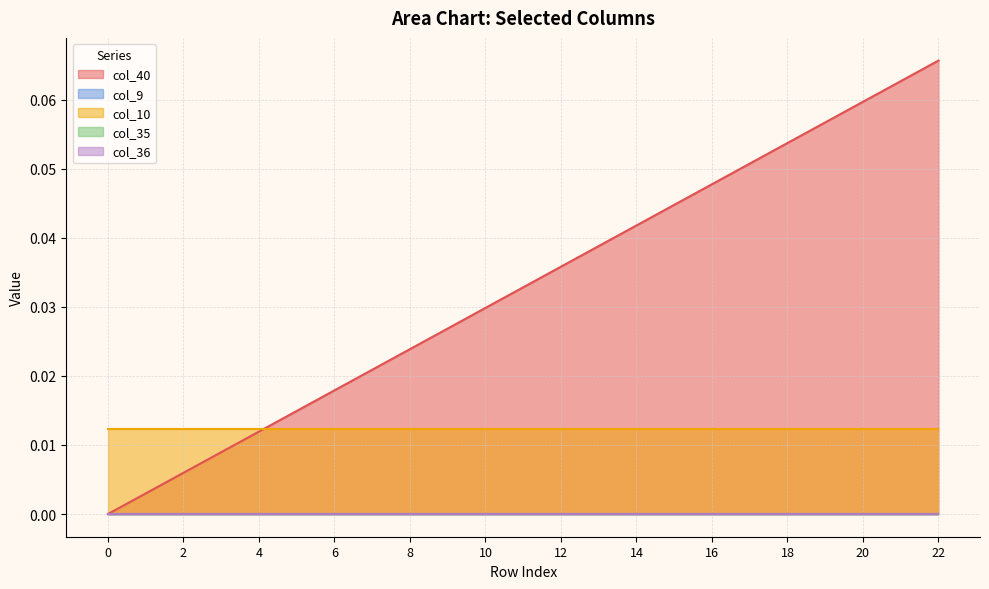

True or false: col_40 and col_9 cross at least once.

False